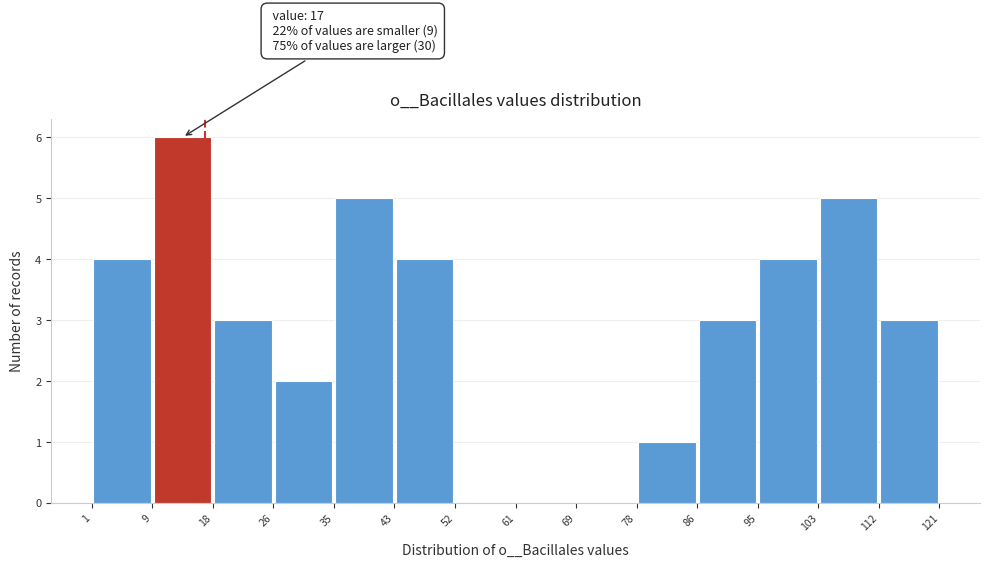

Which range on the x-axis has the tallest bar?

9 to 18